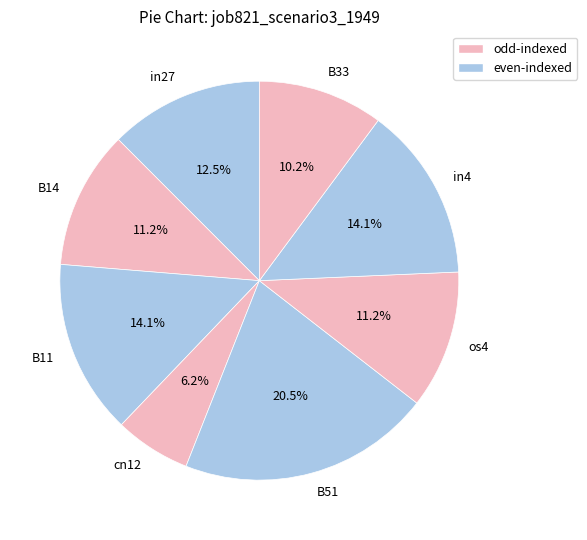

Which slice is the smallest?

cn12